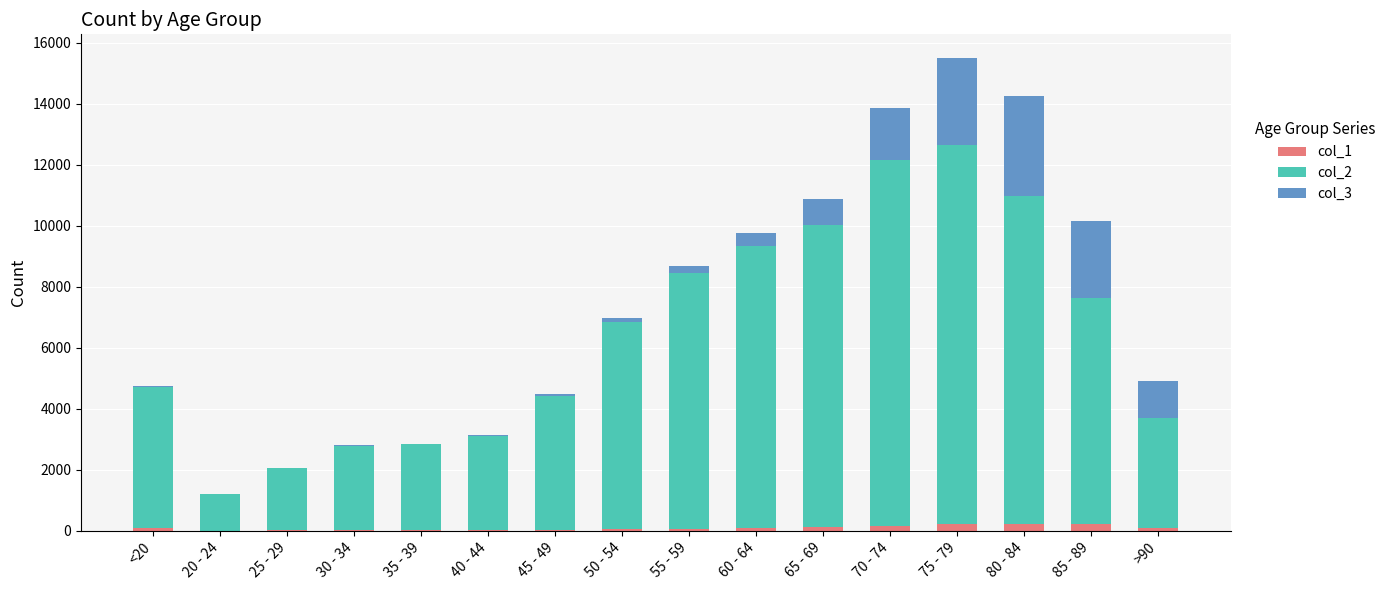

At which category is the sum across all series the highest?

75 - 79